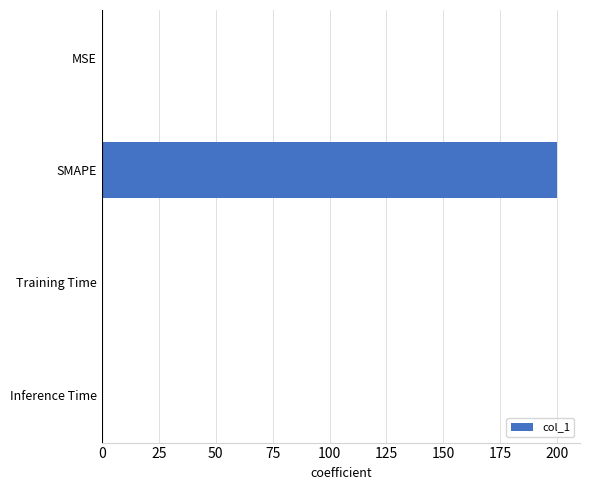

True or false: the data shows 97.0 at SMAPE.

False